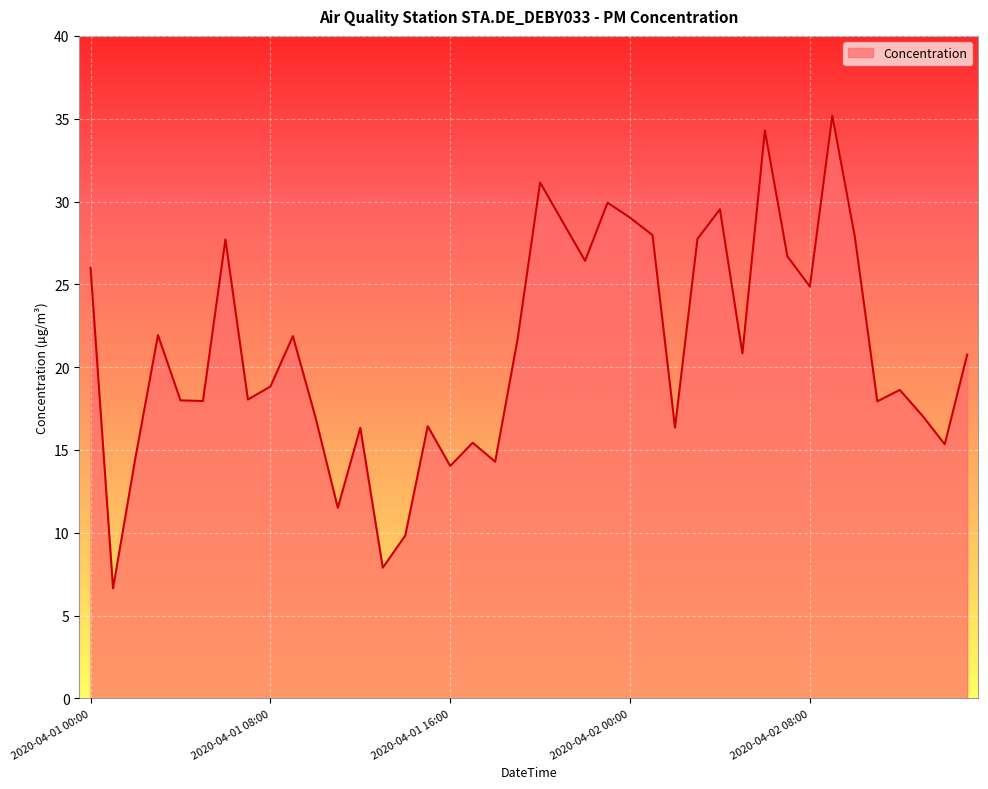

What is the greatest value displayed?

35.2